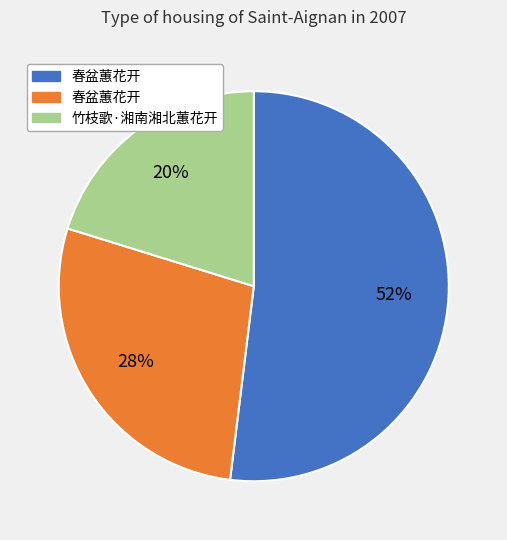

Does any single category account for the majority?

Yes